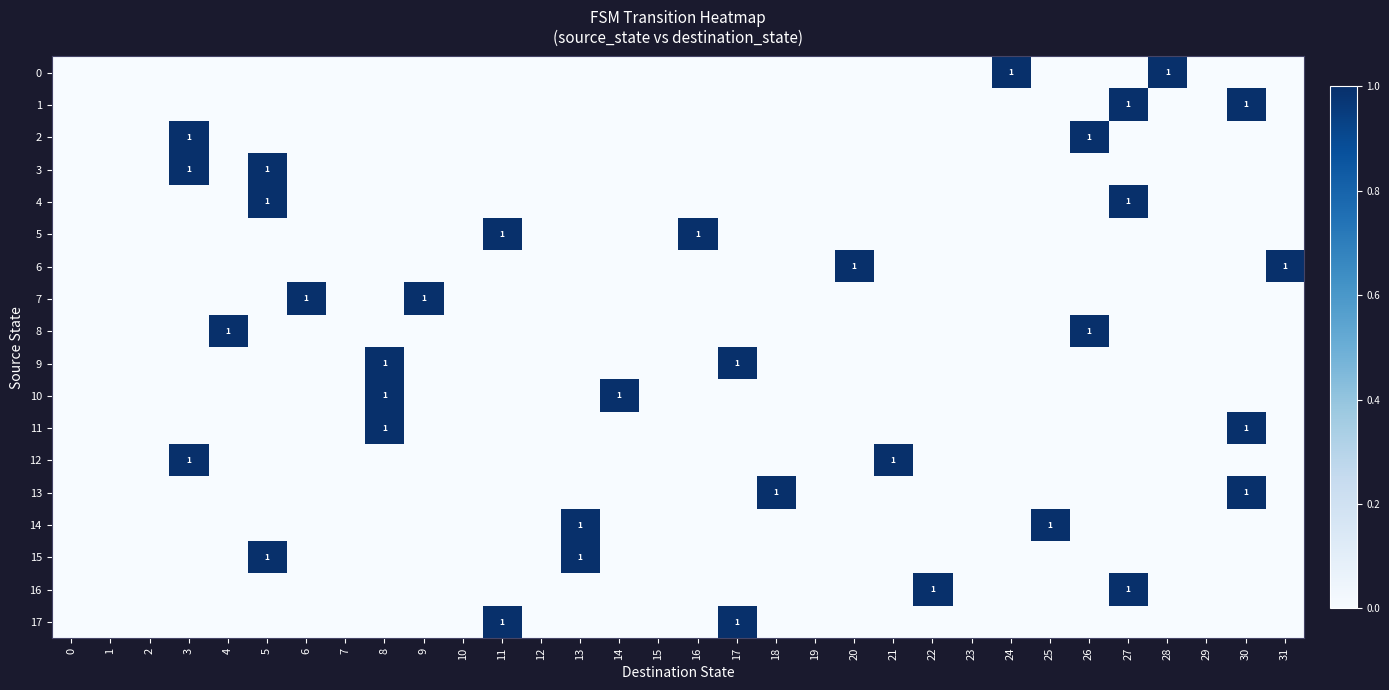

Between 21 and 12, which is larger?

21